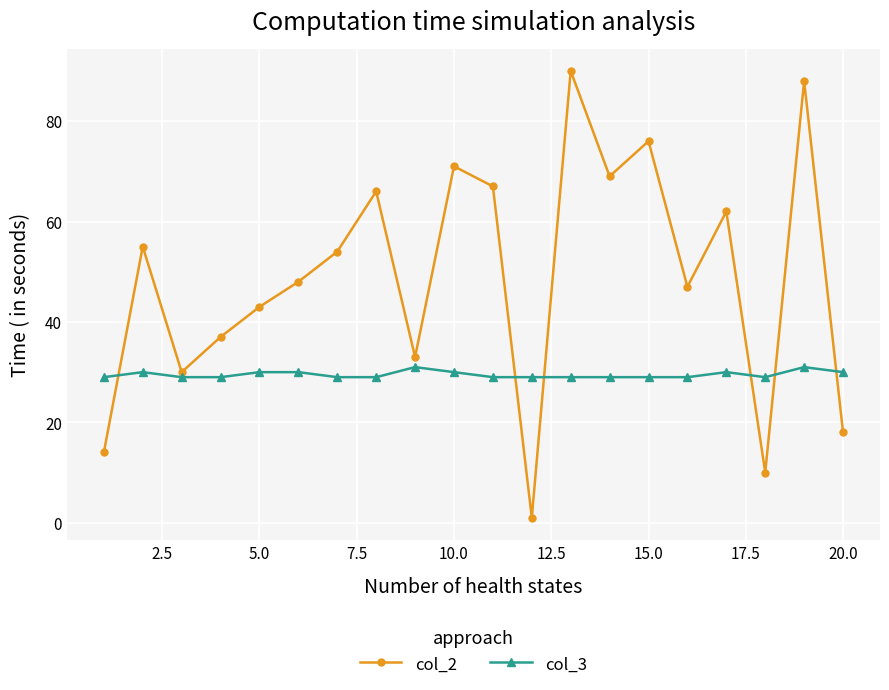

In col_2, how many points are higher than both neighbors (excluding endpoints)?

7